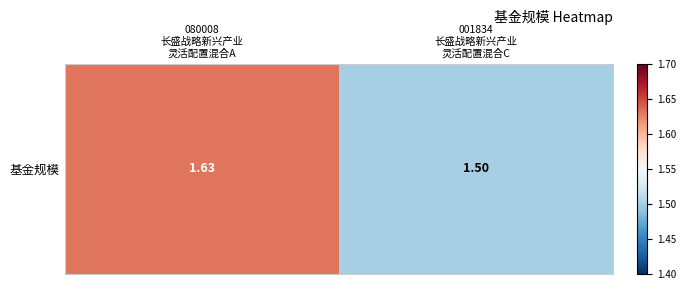

Reading left to right, extract all data points from this chart.

080008
长盛战略新兴产业
灵活配置混合A=1.6	001834
长盛战略新兴产业
灵活配置混合C=1.5